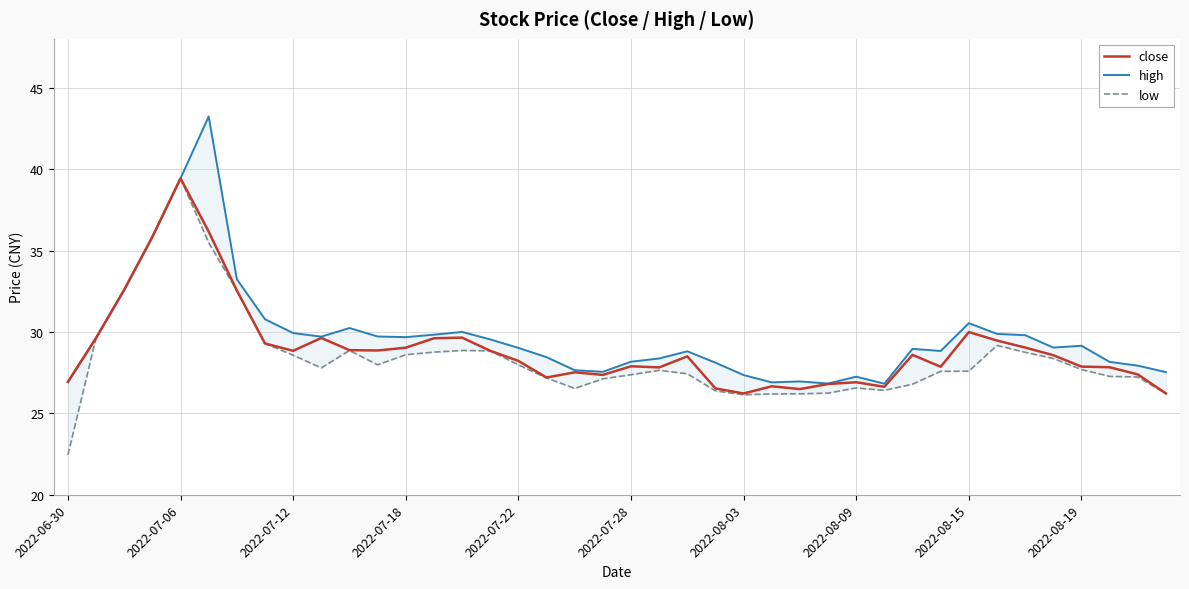

In high, how many points are higher than both neighbors (excluding endpoints)?

9